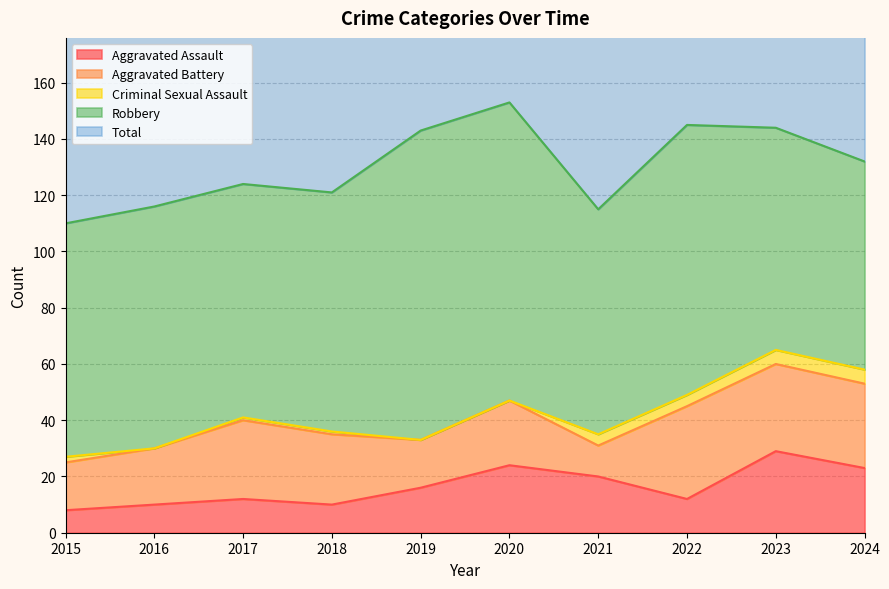

True or false: Criminal Sexual Assault has a value of -3 at 2019.

False